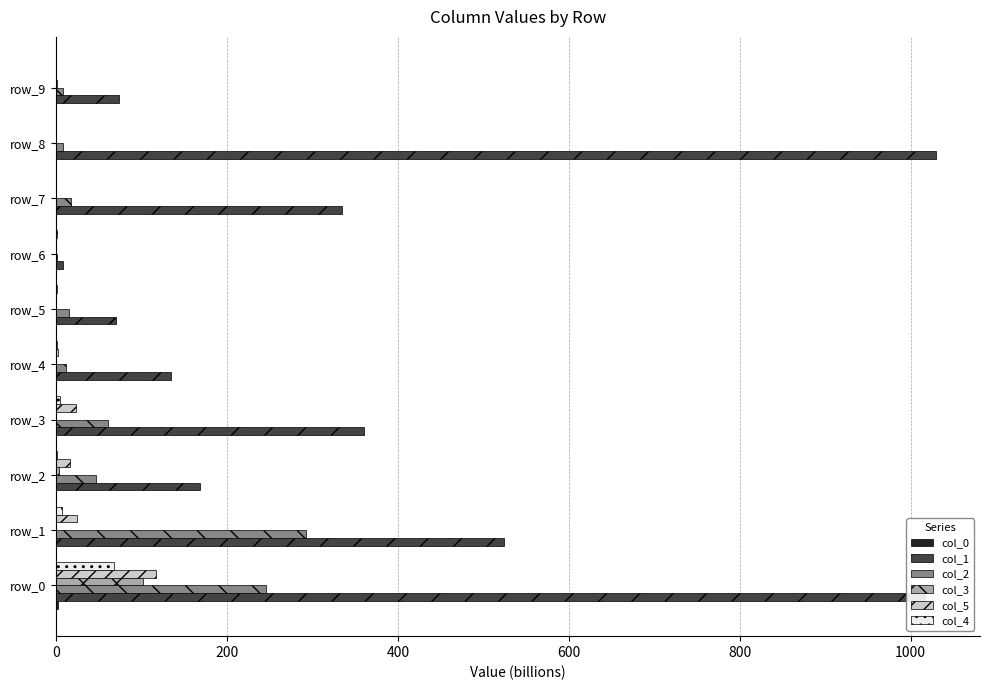

Is the value of col_1 at row_8 greater than the value of col_2 at row_7?

Yes